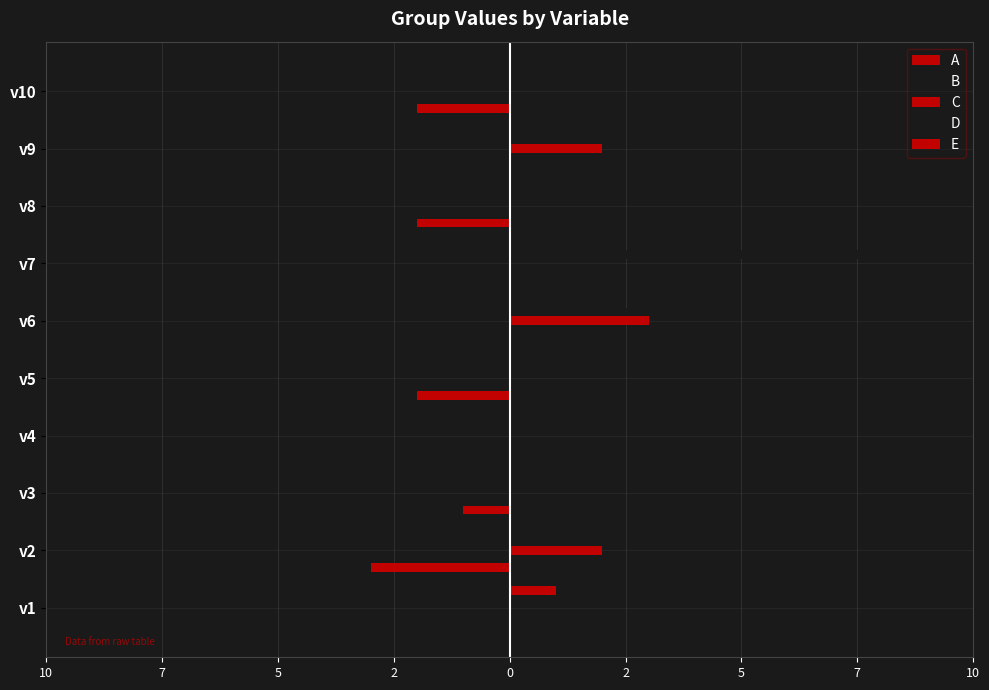

Rank the series by their average value, from highest to lowest.

D, C, E, B, A